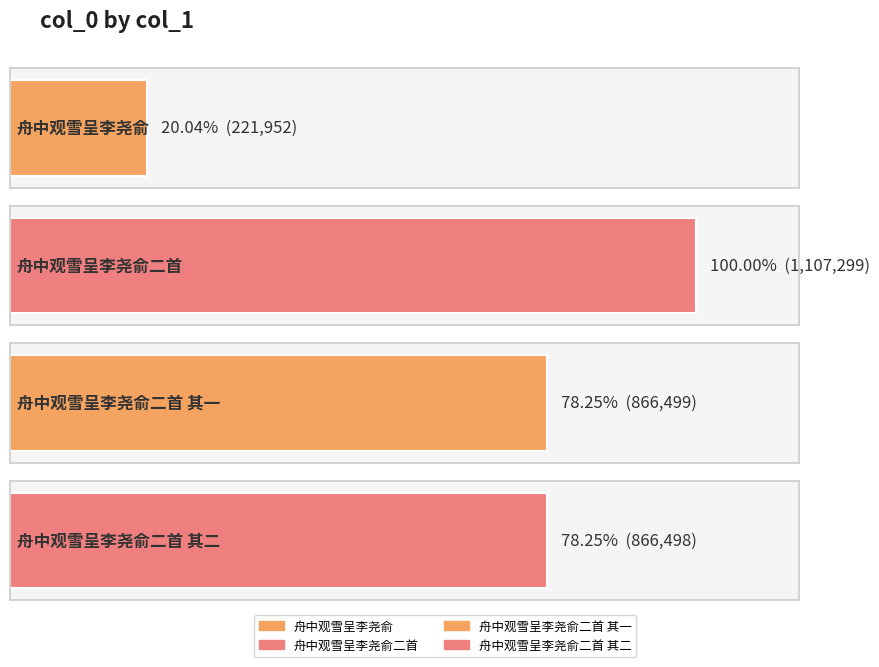

At which category does the chart reach its minimum across all series?

舟中观雪呈李尧俞